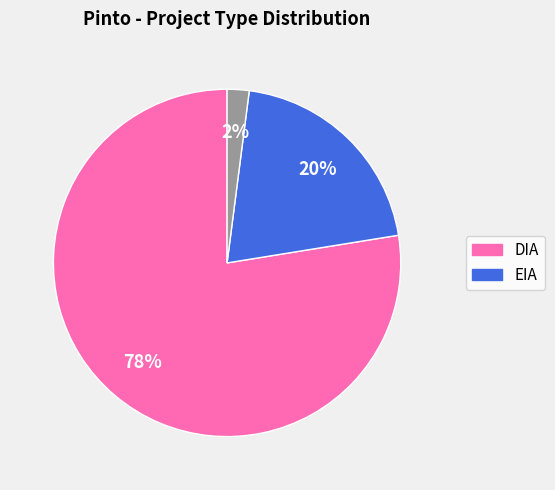

Does any single category account for the majority?

Yes